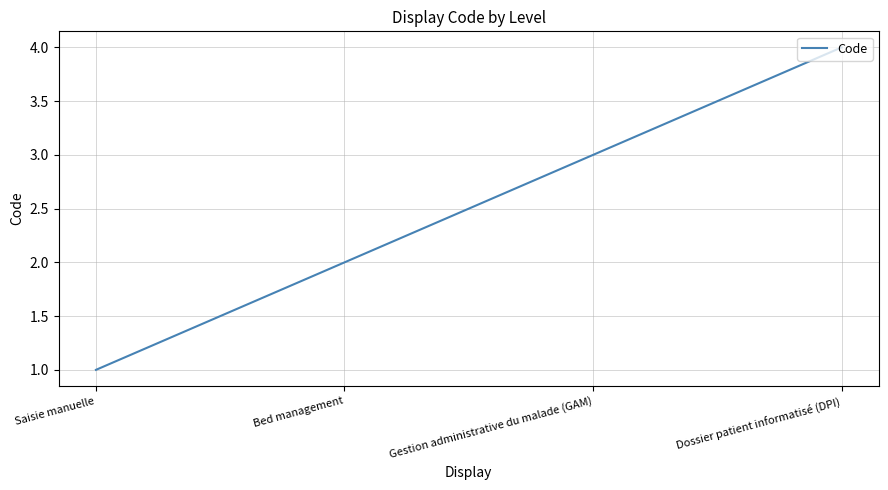

True or false: the data shows 4 at Gestion administrative du malade (GAM).

False